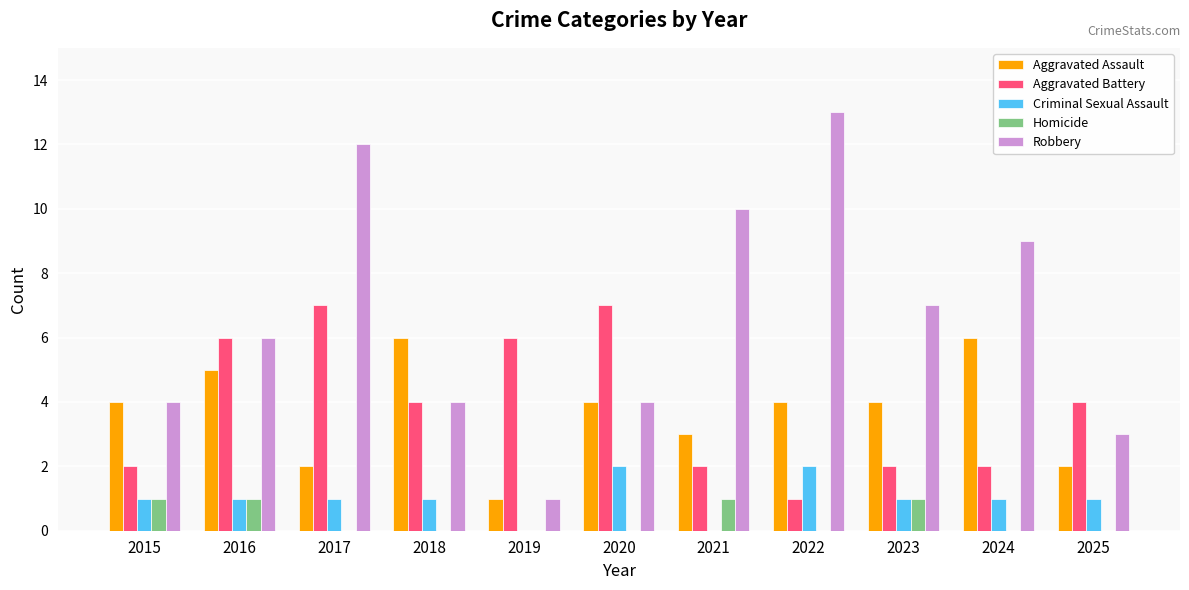

True or false: Homicide has a value of 0 at 2024.

True